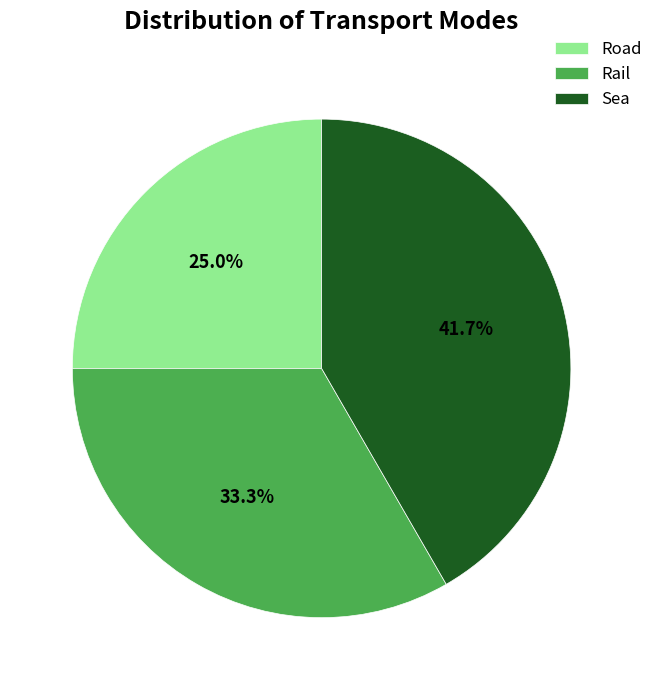

To the nearest percent, what is the difference between the Road and Sea slice percentages?

17%